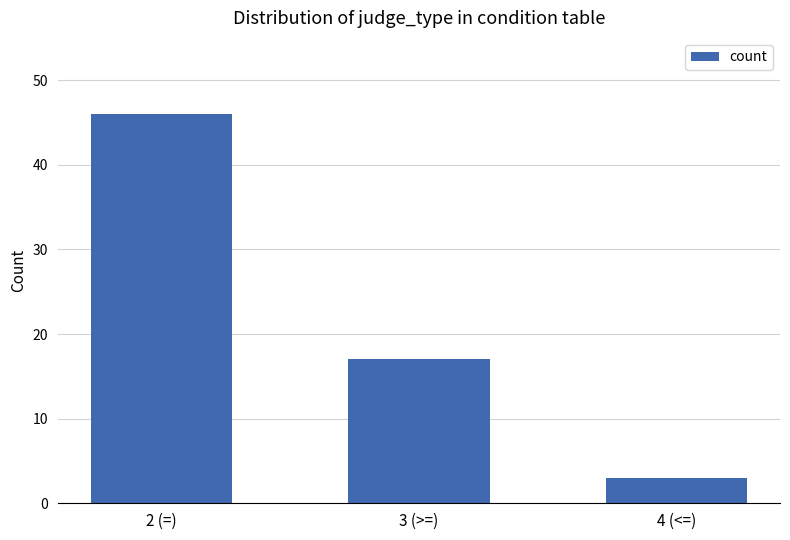

What is the sum of all values?

66